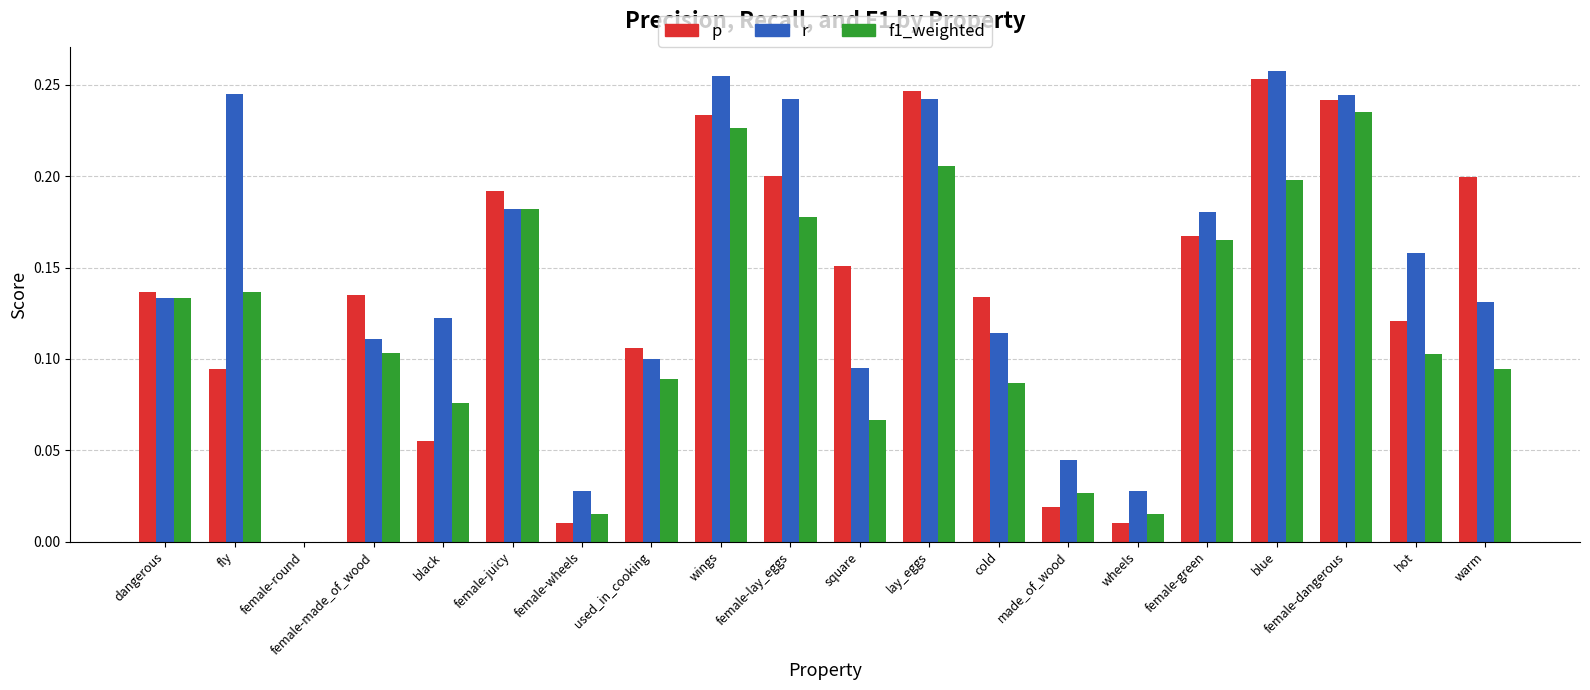

Is it true that p equals 0.3 at female-green?

False